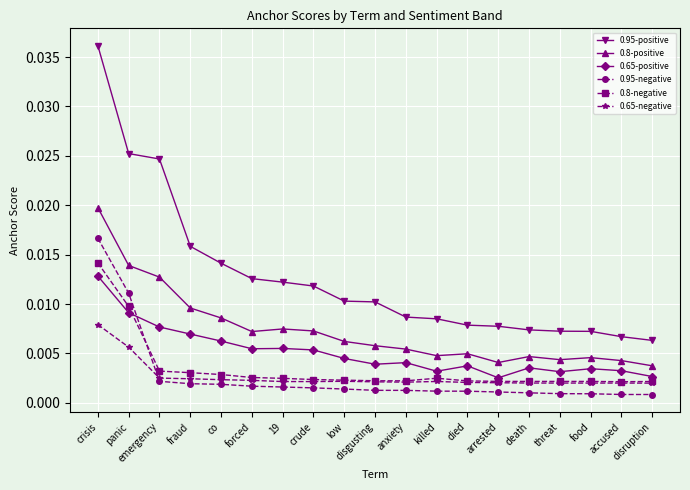

True or false: 0.8-positive and 0.95-negative intersect in this chart.

False